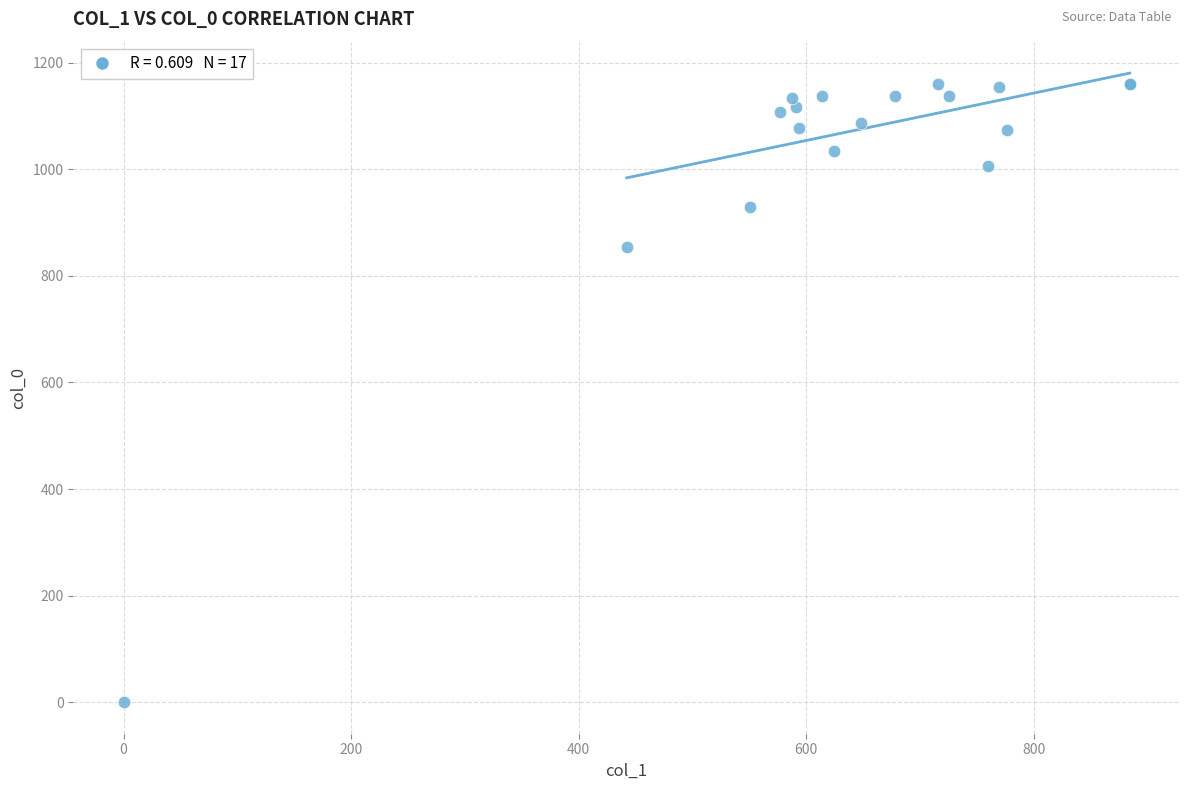

What Y value in the scatter plot is closest to 580?

853.3